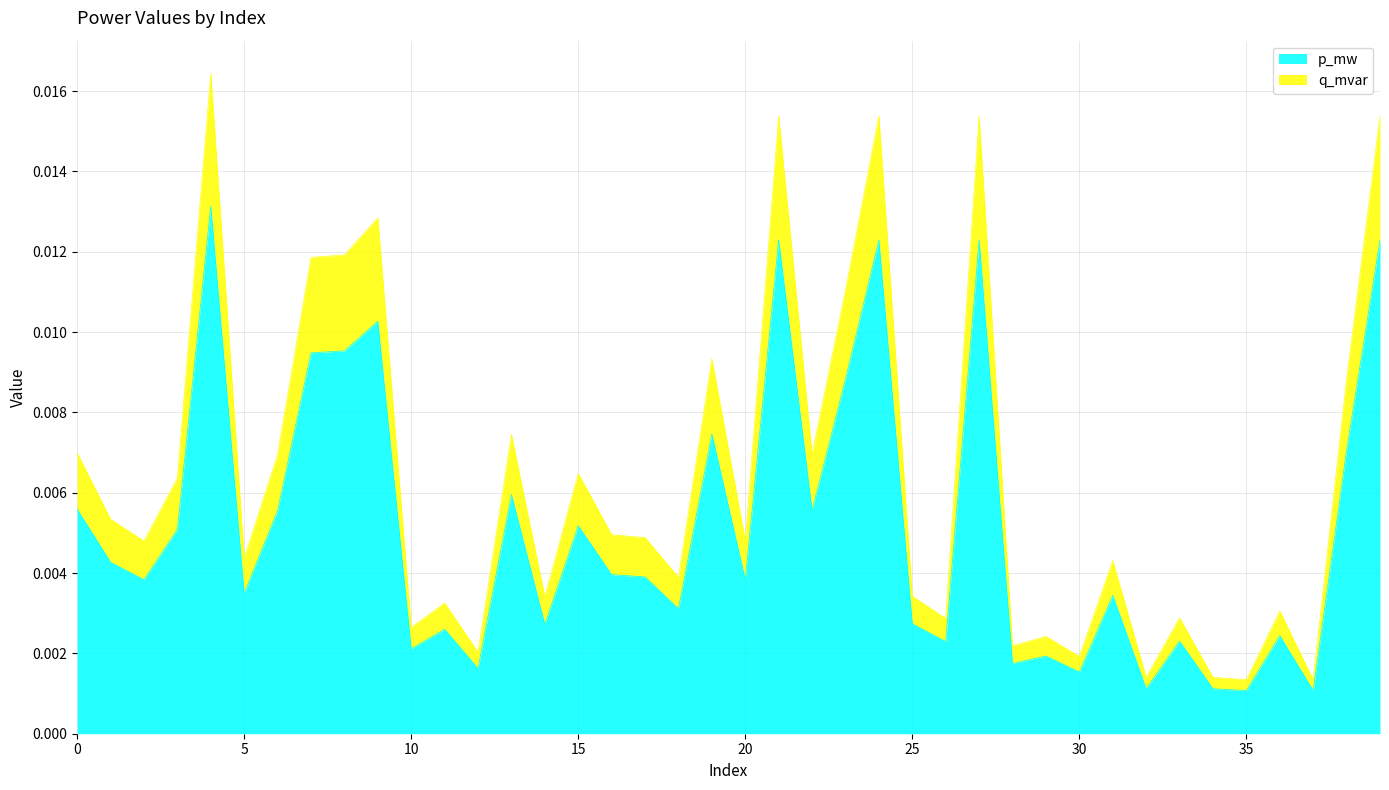

At which label is p_mw closest to 0?

35